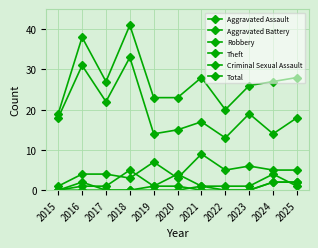

How many lines are shown in the chart?

6